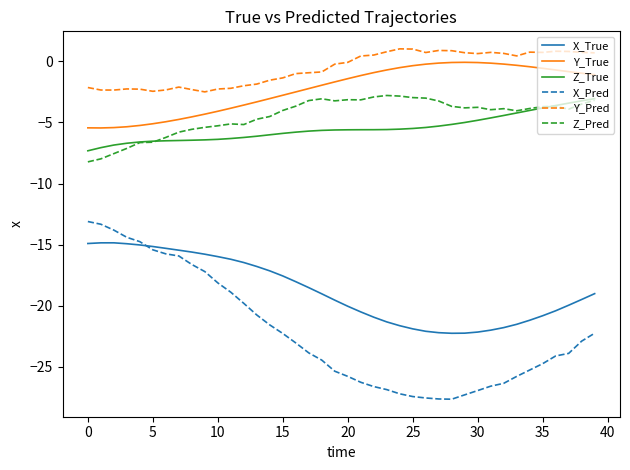

Which series has the largest total across all categories?

Y_Pred